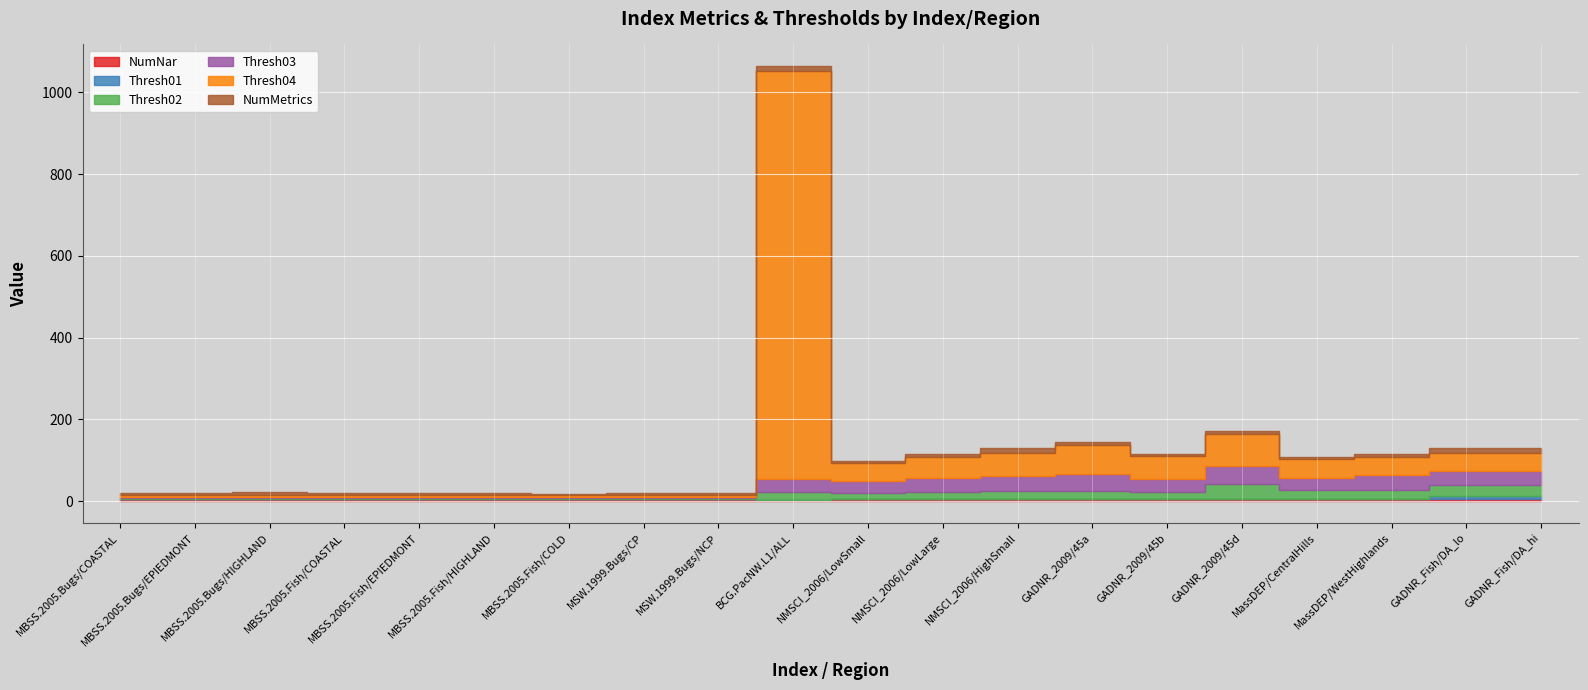

How many lines are shown in the chart?

6